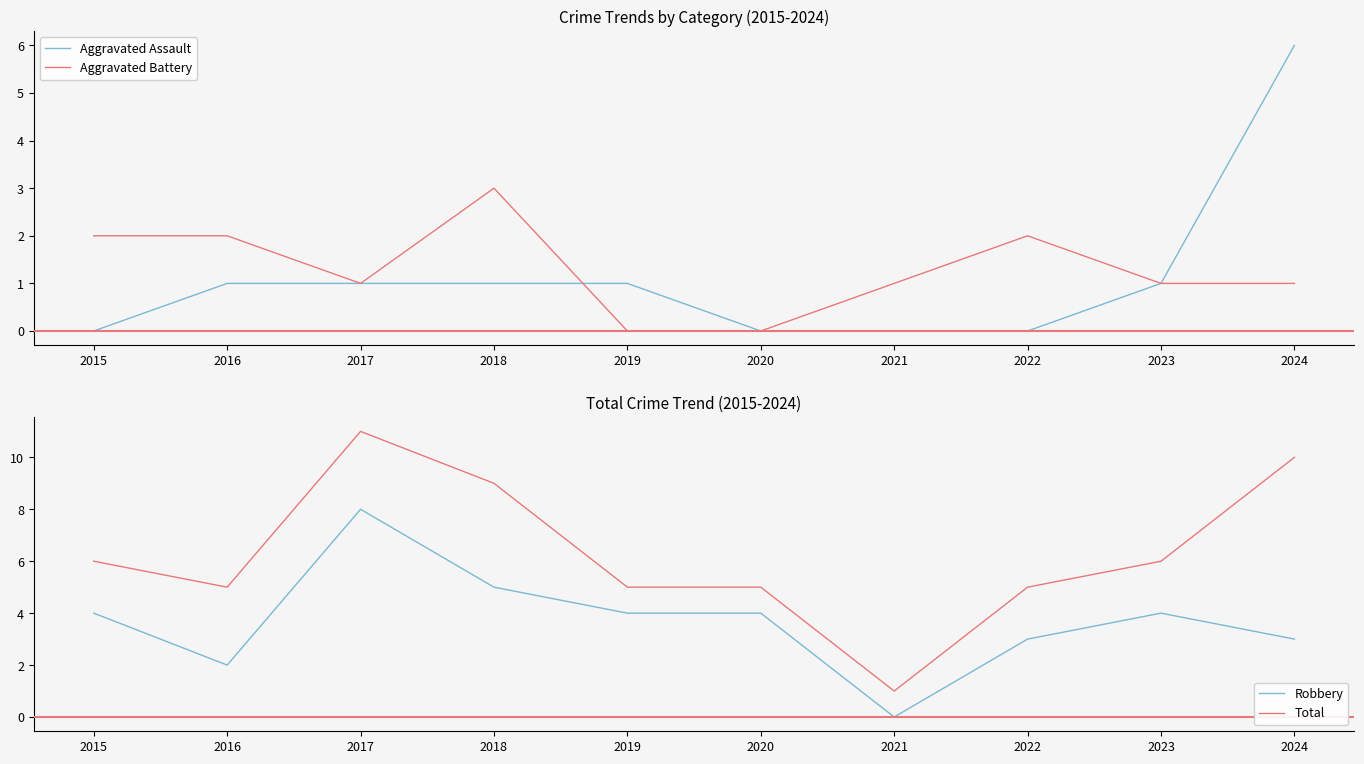

True or false: Robbery and Total intersect in this chart.

False